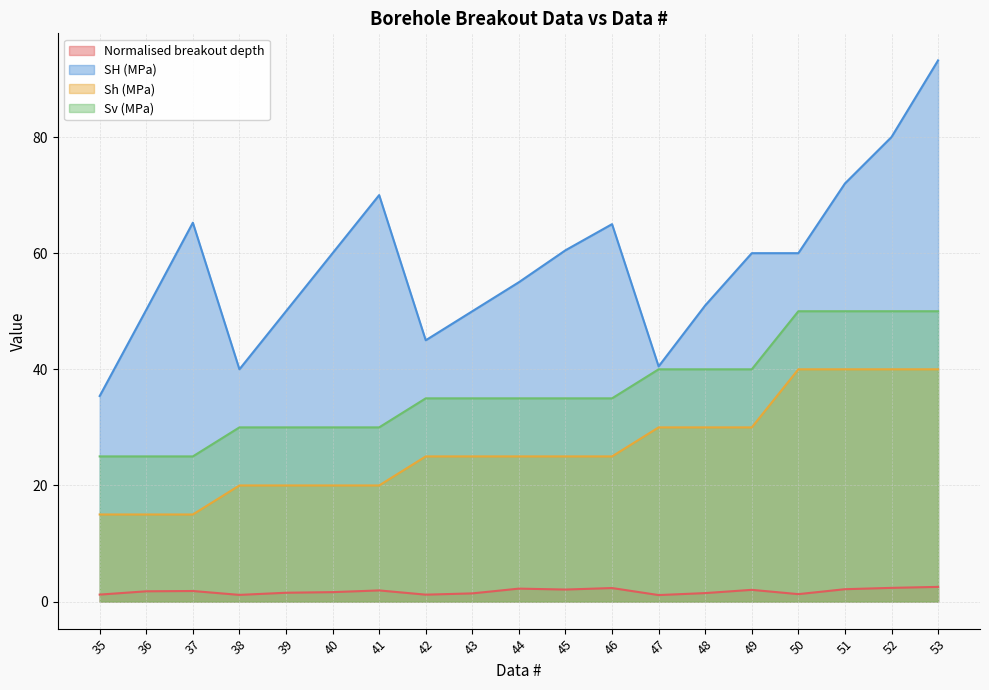

The value of Normalised breakout depth at 50 is 0.9. True or false?

False